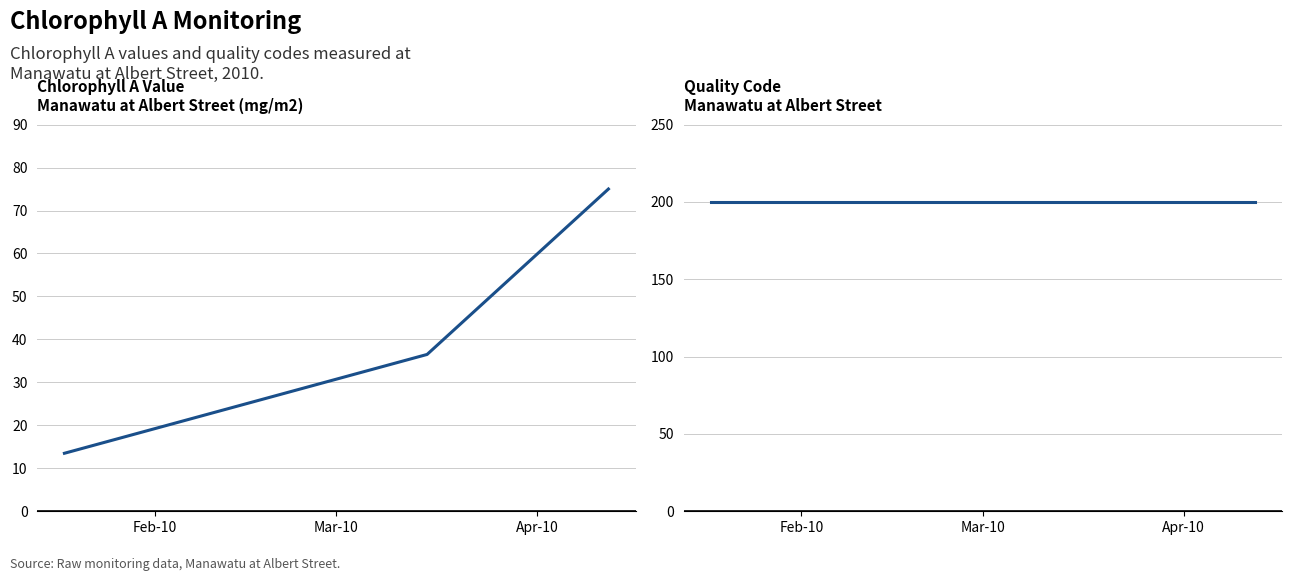

Is the value of Value at Apr-10 greater than the value of Quality code at Apr-10?

No